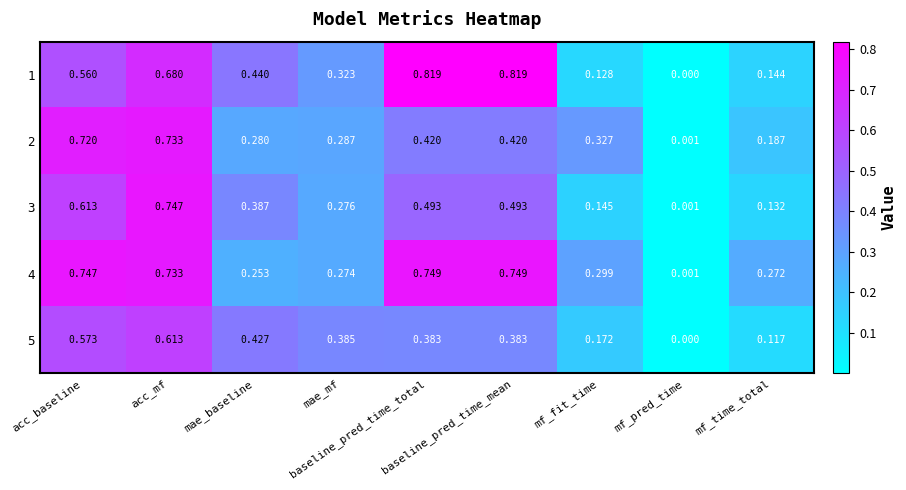

Reading left to right, what are all the values shown in this chart?

1: acc_baseline=0.6	acc_mf=0.7	mae_baseline=0.4	mae_mf=0.3	baseline_pred_time_total=0.8	baseline_pred_time_mean=0.8	mf_fit_time=0.1	mf_pred_time=0.0	mf_time_total=0.1
2: acc_baseline=0.7	acc_mf=0.7	mae_baseline=0.3	mae_mf=0.3	baseline_pred_time_total=0.4	baseline_pred_time_mean=0.4	mf_fit_time=0.3	mf_pred_time=0.0	mf_time_total=0.2
3: acc_baseline=0.6	acc_mf=0.7	mae_baseline=0.4	mae_mf=0.3	baseline_pred_time_total=0.5	baseline_pred_time_mean=0.5	mf_fit_time=0.1	mf_pred_time=0.0	mf_time_total=0.1
4: acc_baseline=0.7	acc_mf=0.7	mae_baseline=0.3	mae_mf=0.3	baseline_pred_time_total=0.7	baseline_pred_time_mean=0.7	mf_fit_time=0.3	mf_pred_time=0.0	mf_time_total=0.3
5: acc_baseline=0.6	acc_mf=0.6	mae_baseline=0.4	mae_mf=0.4	baseline_pred_time_total=0.4	baseline_pred_time_mean=0.4	mf_fit_time=0.2	mf_pred_time=0.0	mf_time_total=0.1